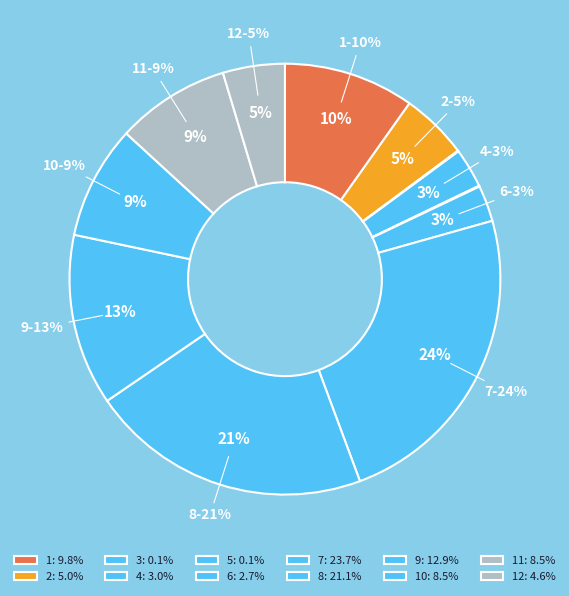

Which slice is the smallest?

3